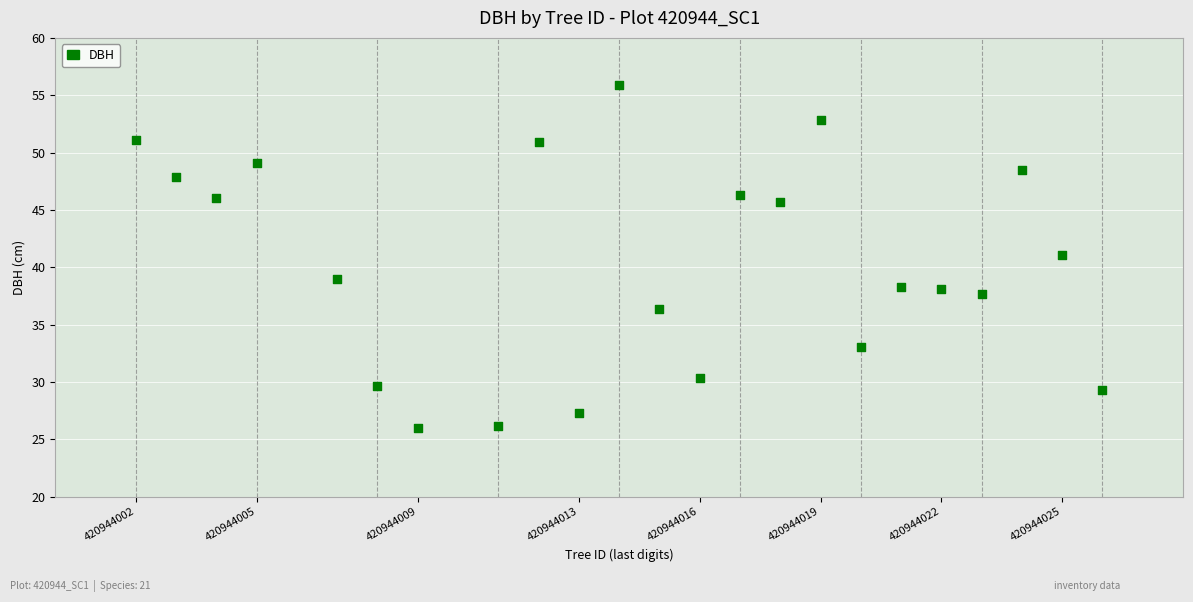

What is the range of X values (max minus min)?

24.0